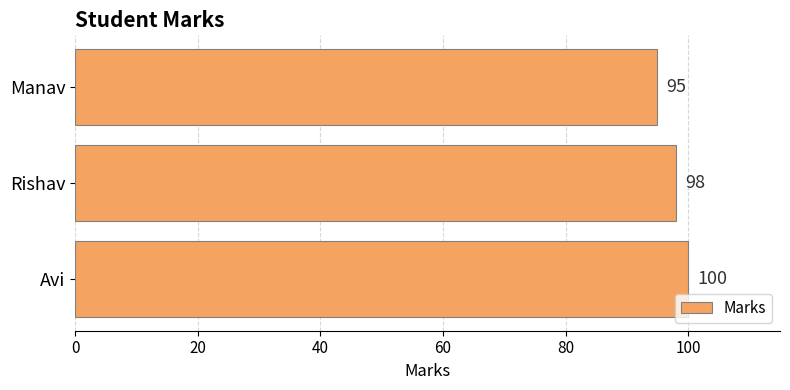

What is the sum of the values at Manav and Avi?

195